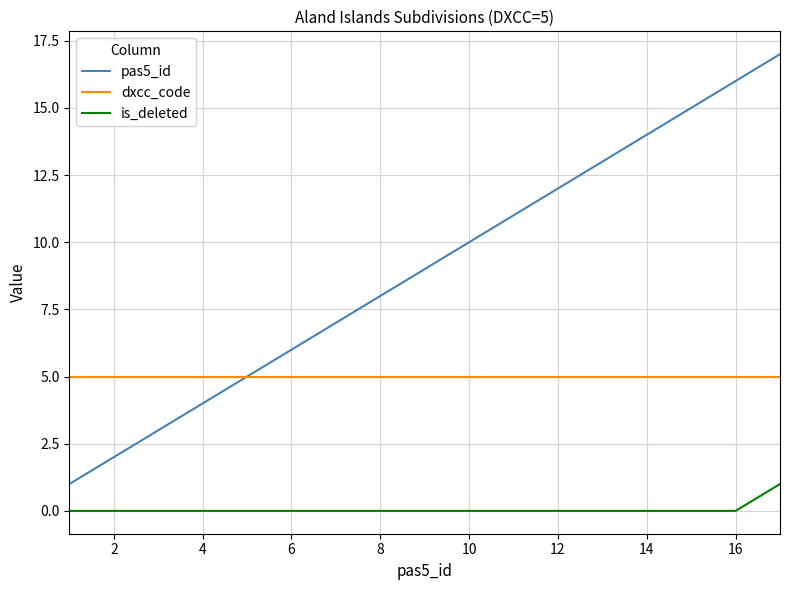

Which series has the widest spread of values?

pas5_id